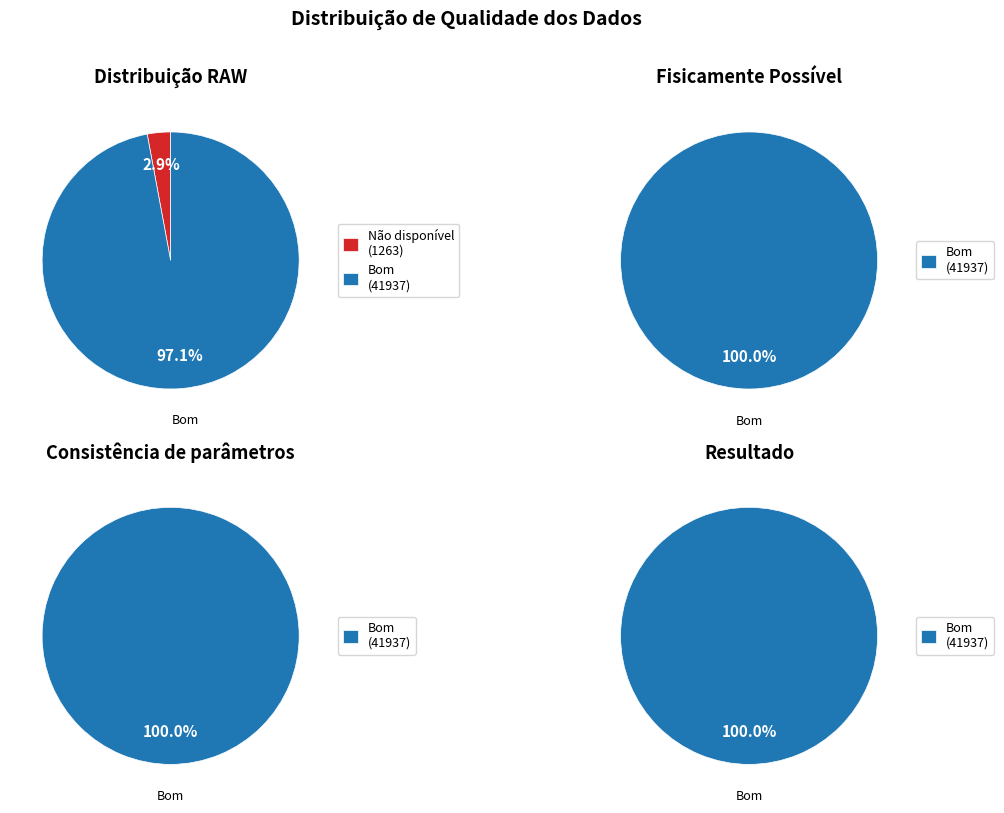

Is there any slice that represents more than half of the pie?

Yes